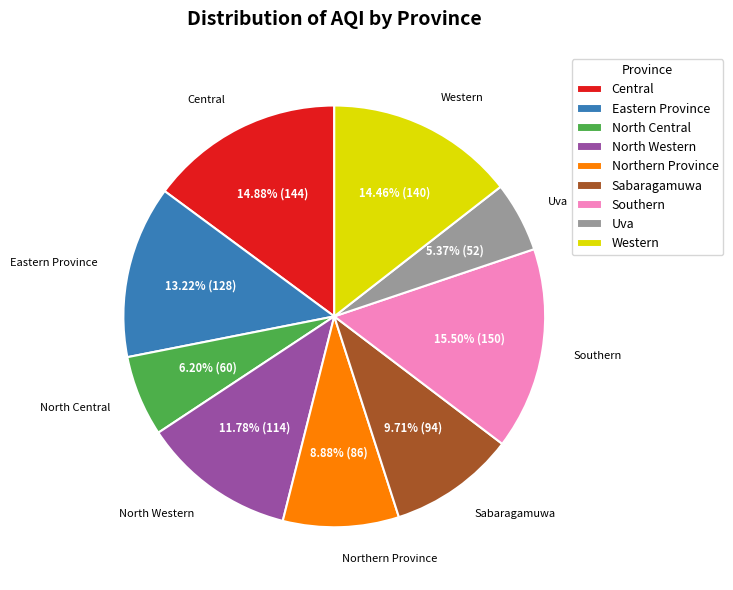

What percentage is the Sabaragamuwa slice, to the nearest percent?

10%